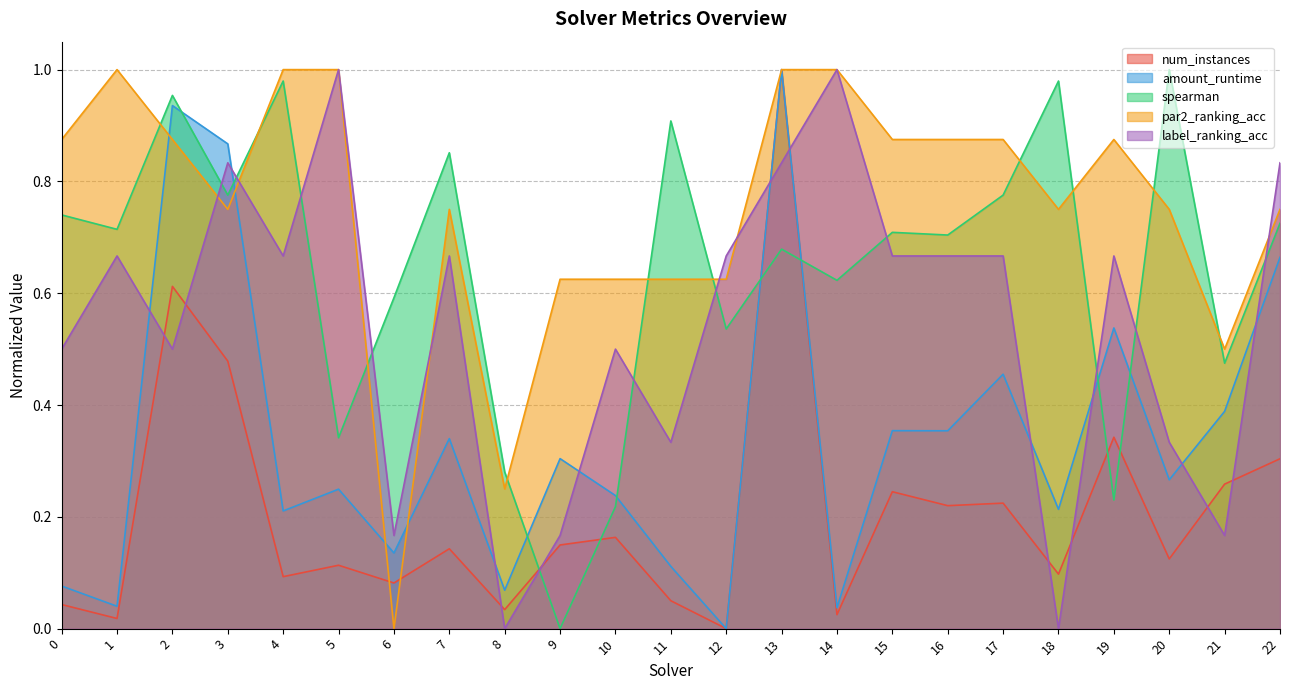

Which label corresponds to the largest value in the chart?

13